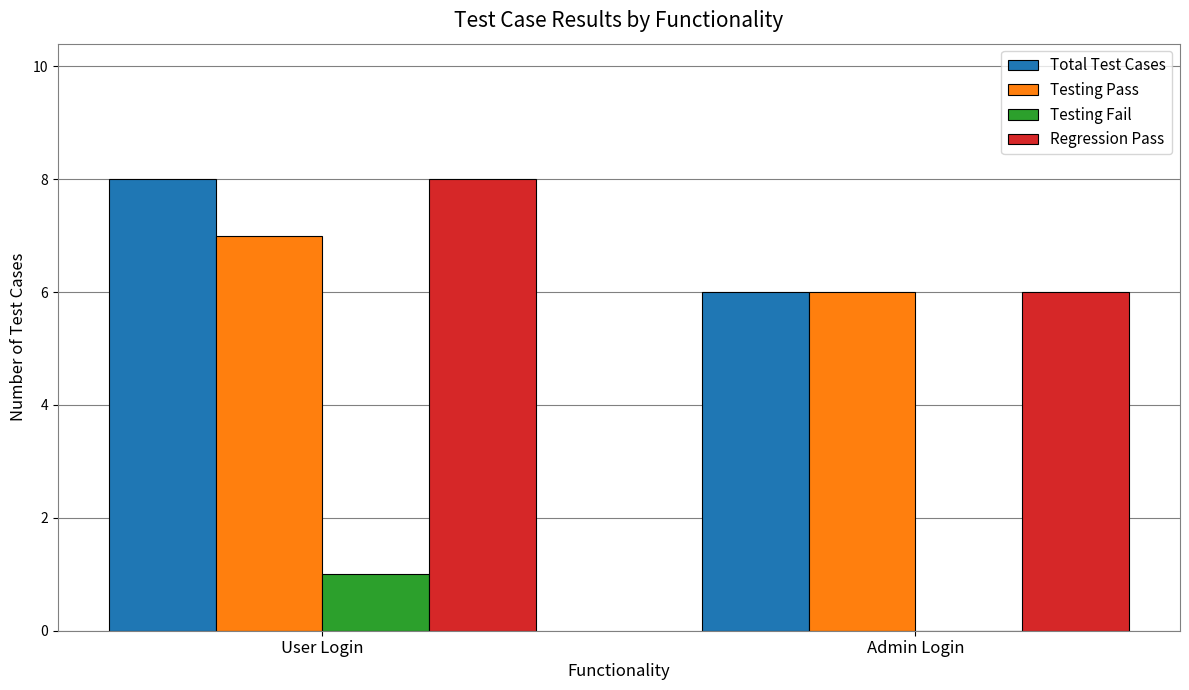

What is the difference between the Testing Pass values at User Login and Admin Login?

1